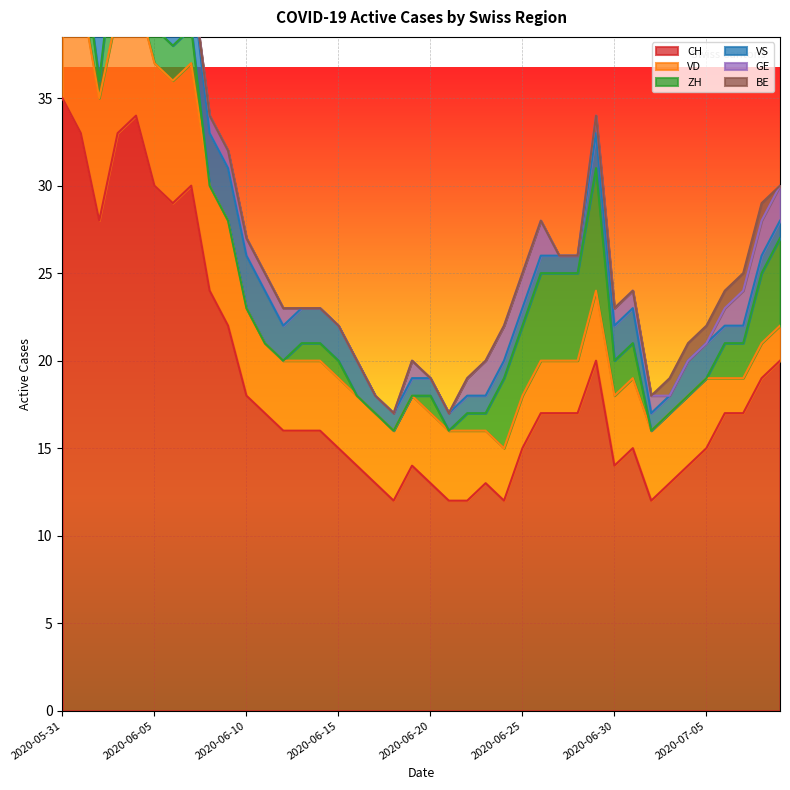

True or false: CH has more than 1 interior local peaks.

True